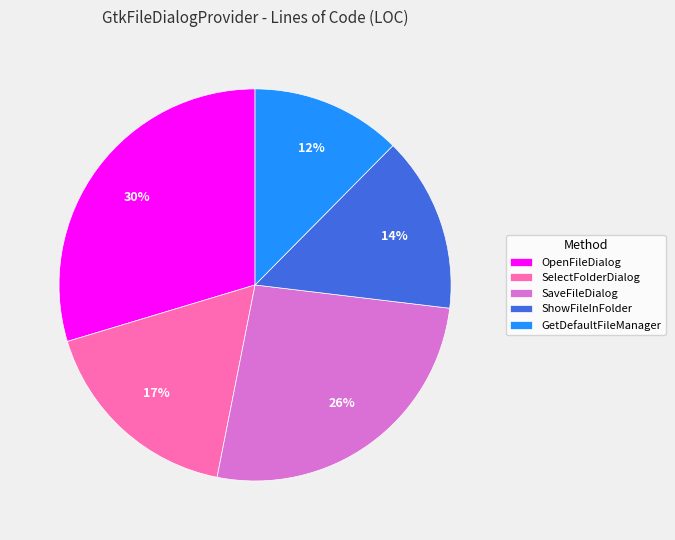

Do SaveFileDialog and SelectFolderDialog together represent more than half of the pie?

No